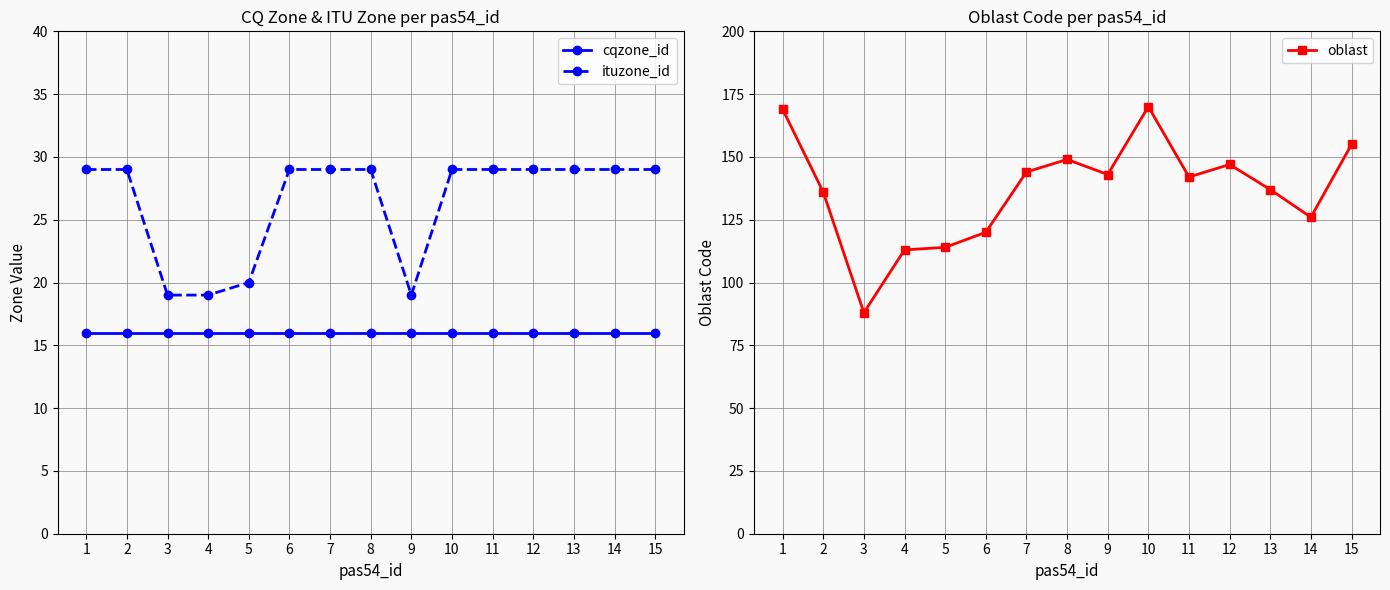

The value of ituzone_id at 15 is 29. True or false?

True